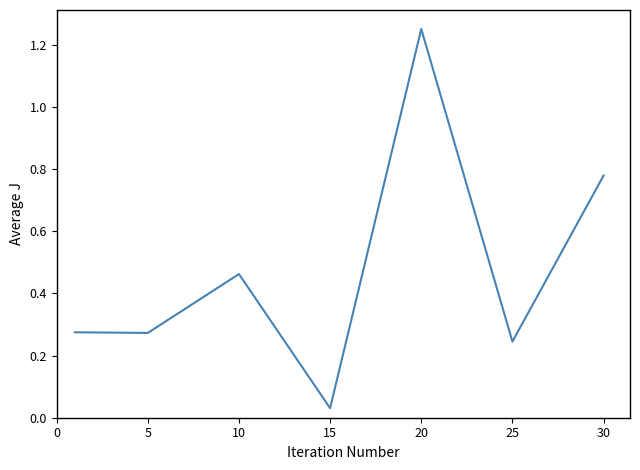

True or false: there are more than 1 points higher than both neighbors.

True